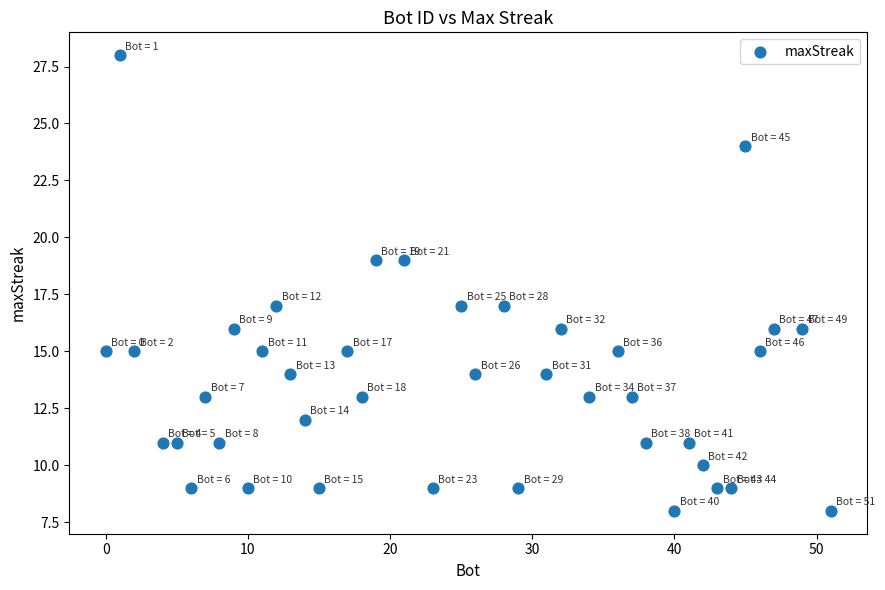

What is the range of X values (max minus min)?

51